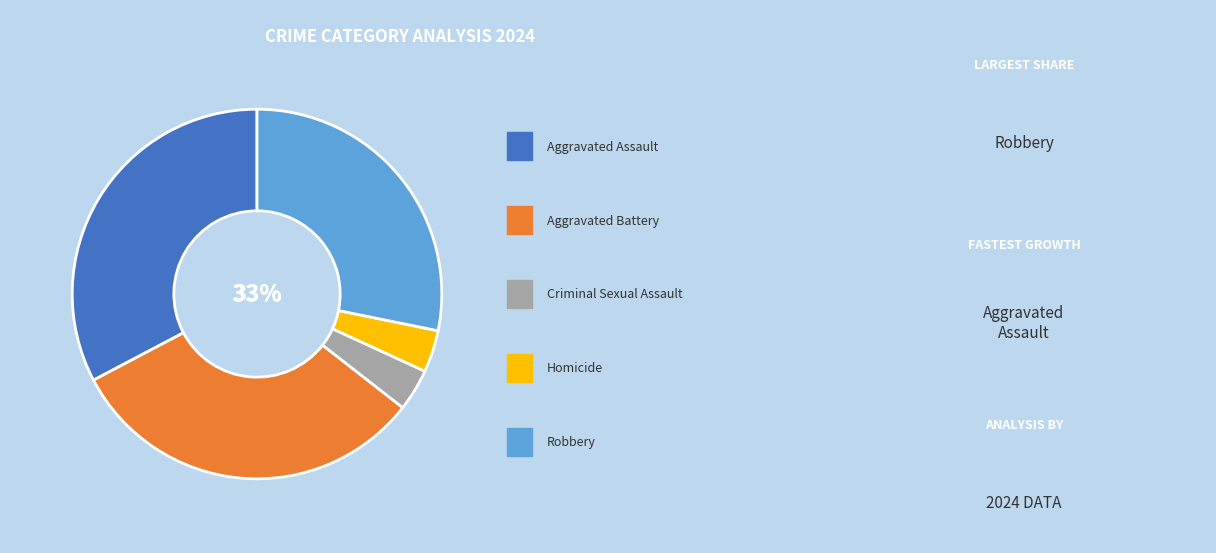

Combined, do Aggravated Battery and Robbery account for over 50%?

Yes